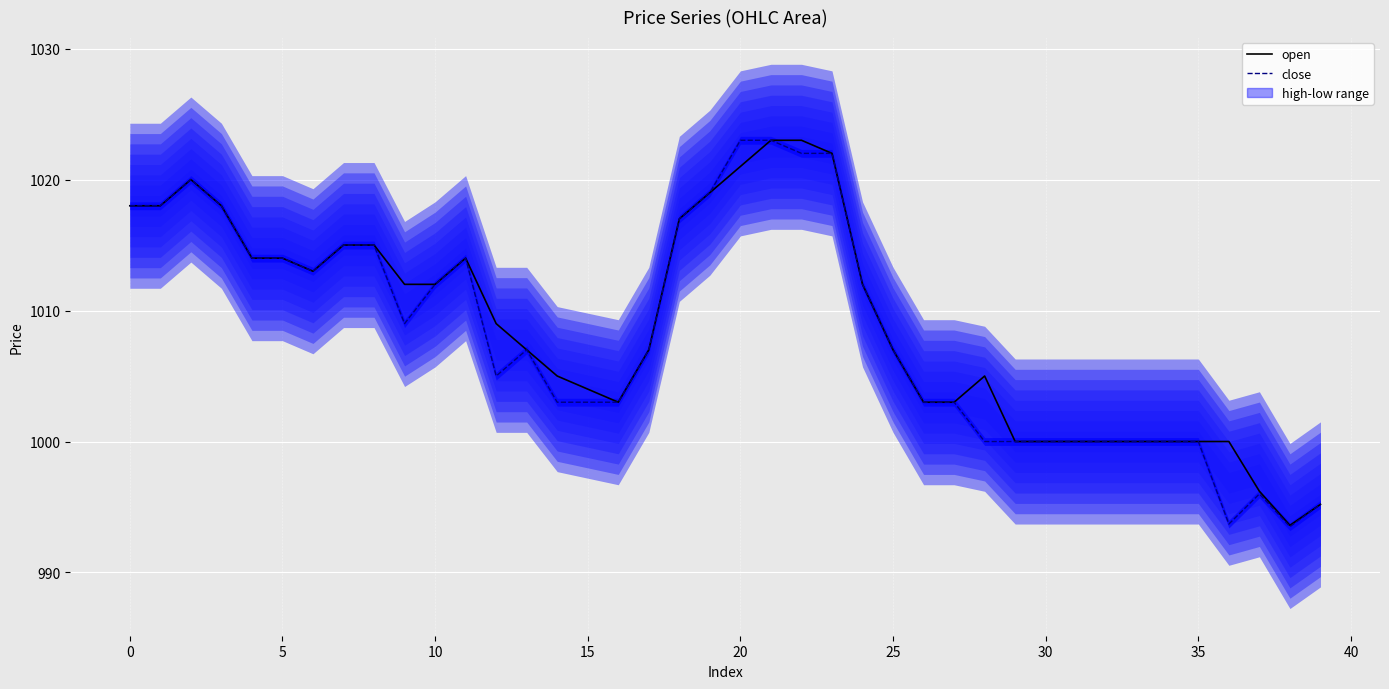

What are all the series names shown in the legend?

open, close